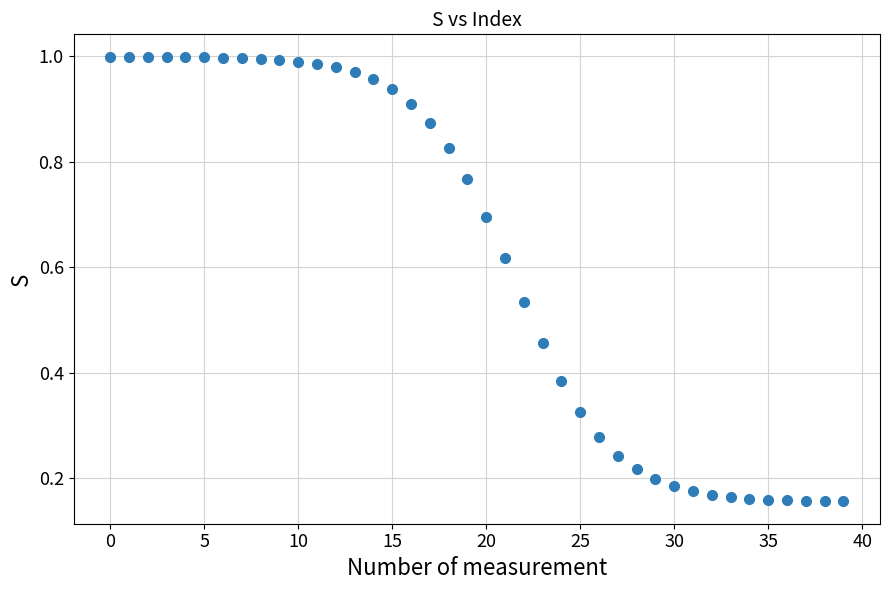

How many data points are displayed?

40